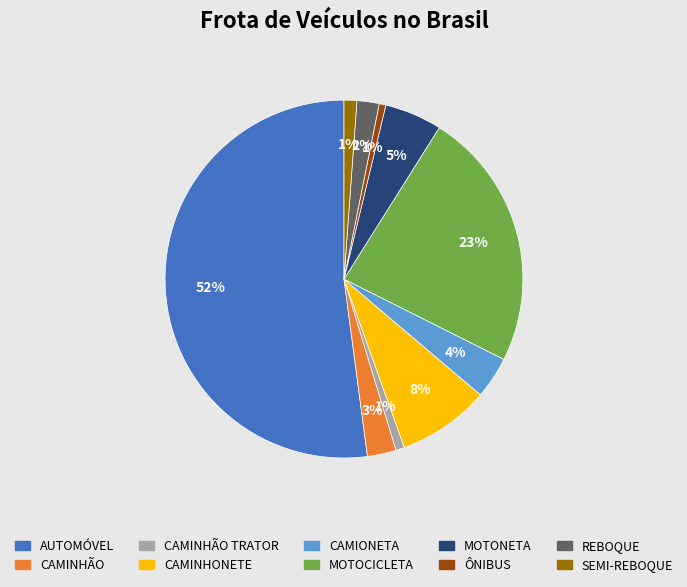

To the nearest percent, what is the difference between the largest and smallest slice percentages?

51%